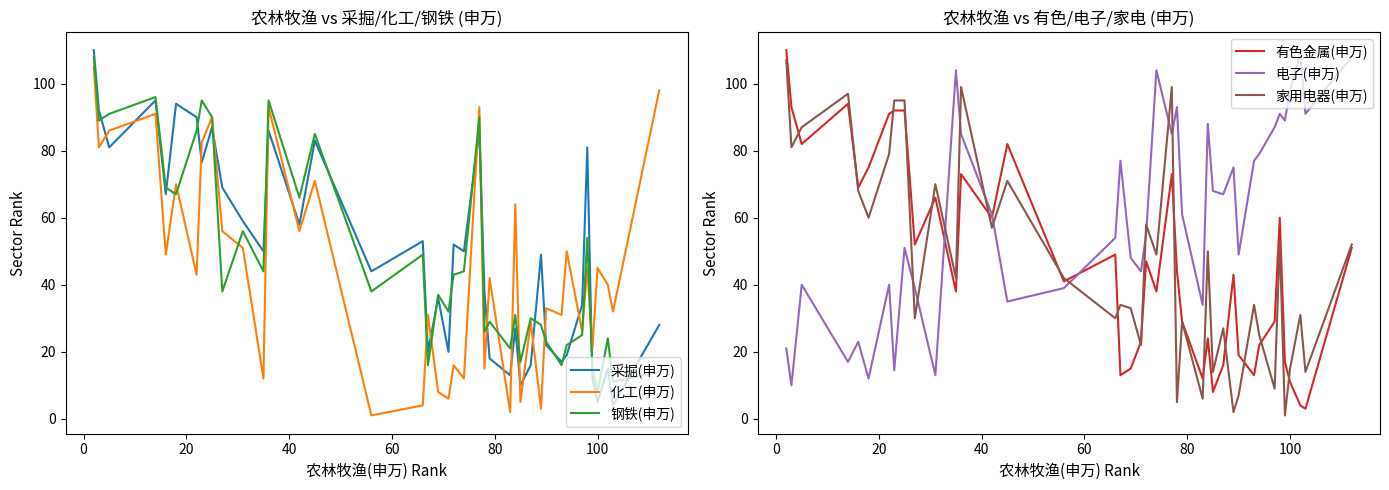

Is this an area chart (filled region under the line)?

No